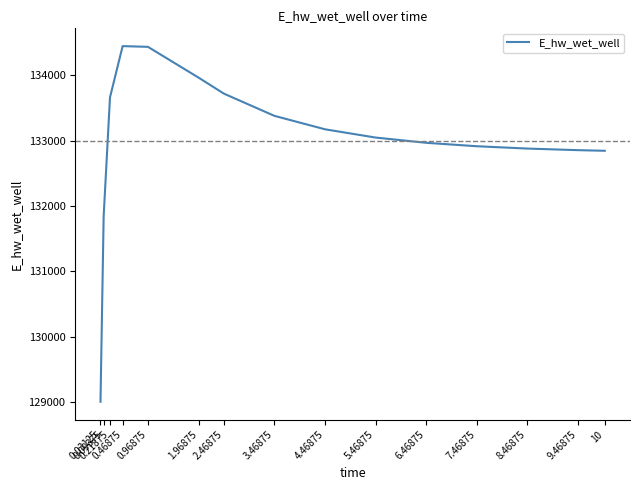

Is it true that the value at 9.46875 is 232231.8?

False